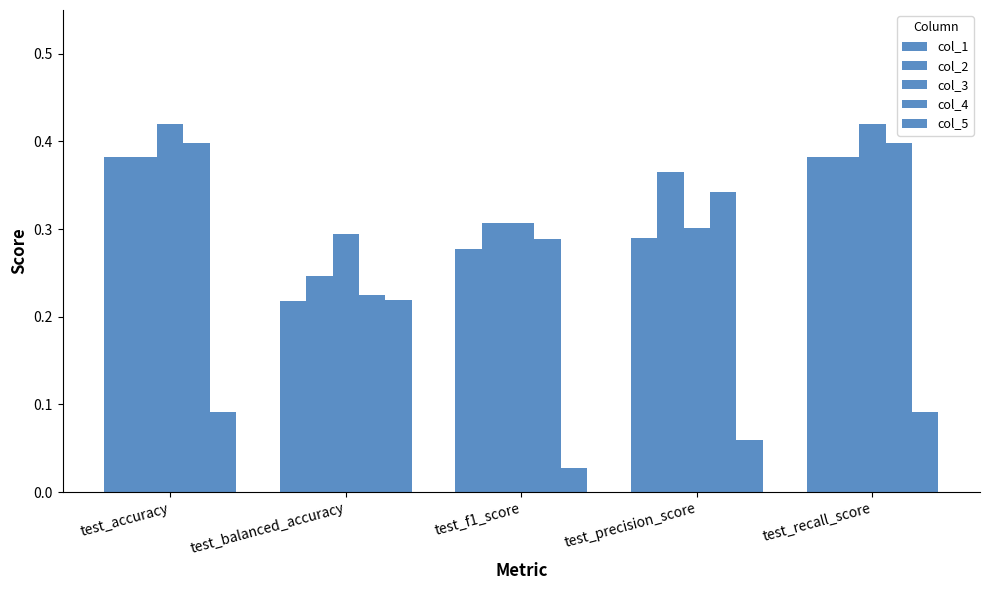

Are the bars horizontal?

No